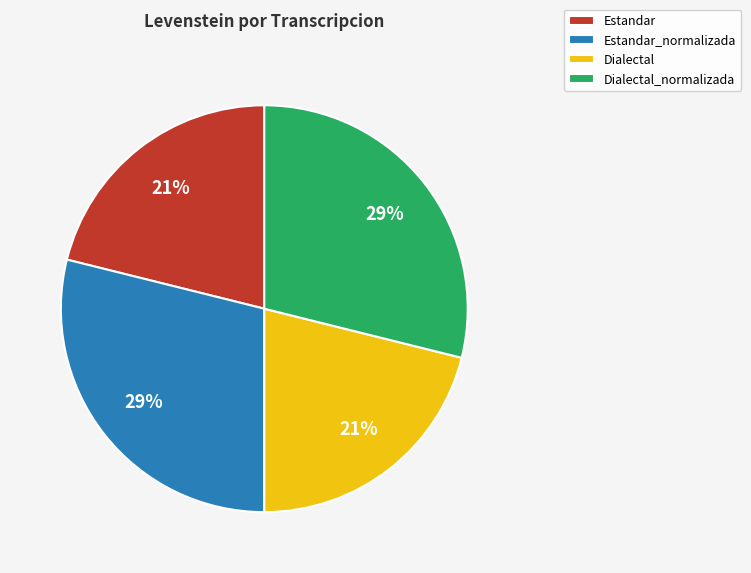

What is the ratio of the value at Estandar to the value at Dialectal_normalizada?

0.7